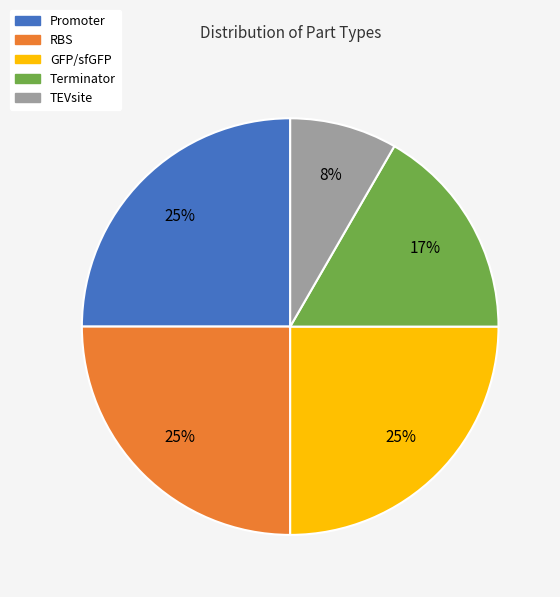

Does any single category account for the majority?

No